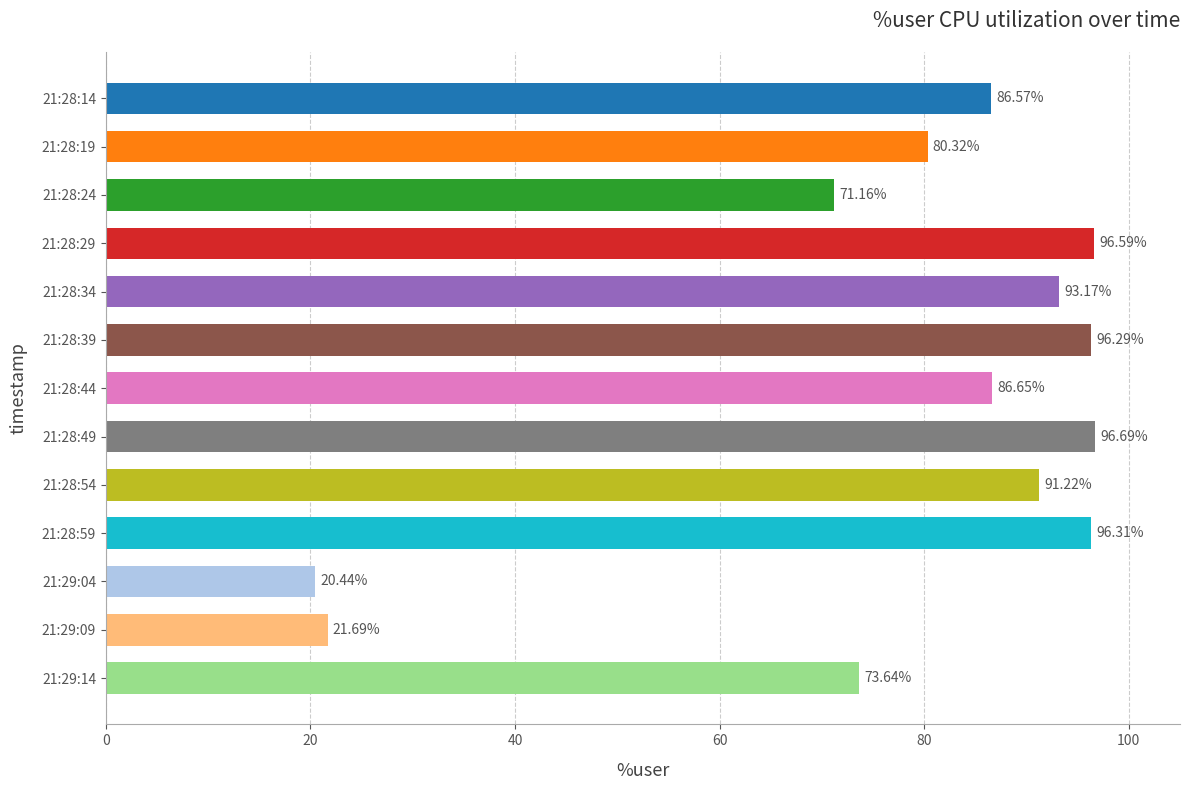

Rank the categories by value from highest to lowest.

21:28:49, 21:28:29, 21:28:59, 21:28:39, 21:28:34, 21:28:54, 21:28:44, 21:28:14, 21:28:19, 21:29:14, 21:28:24, 21:29:09, 21:29:04